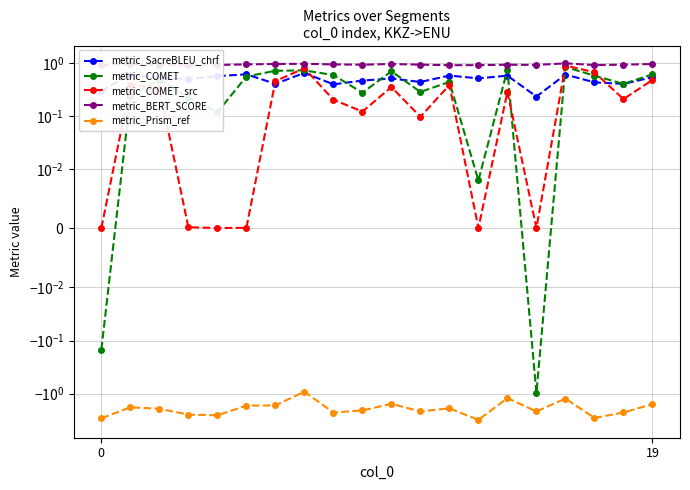

How many lines are shown in the chart?

5